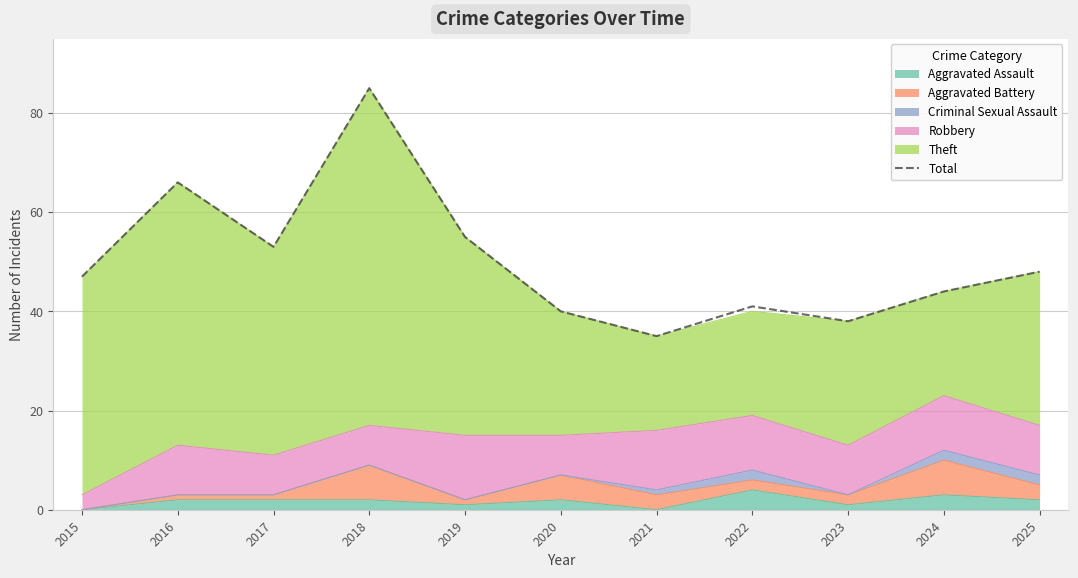

The value at 2019 is 55. True or false?

True